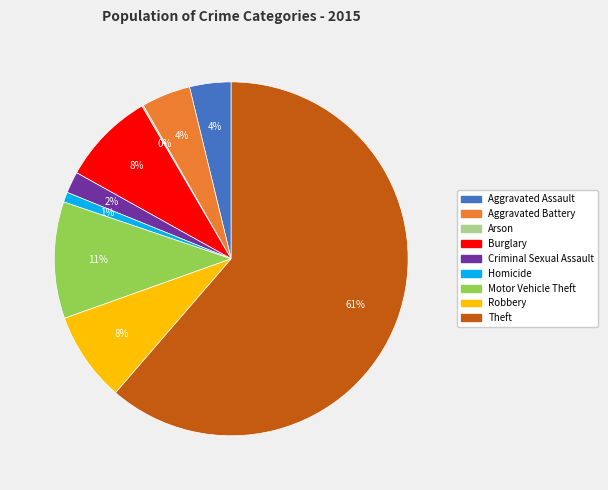

True or false: Theft accounts for 61% of the total.

True